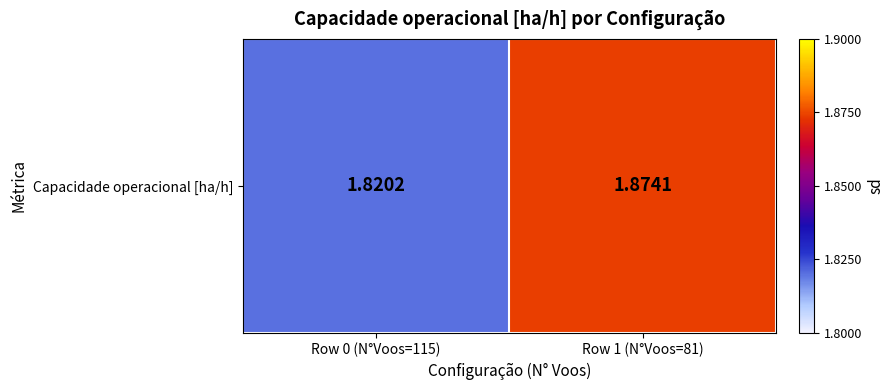

What is the greatest value displayed?

1.9